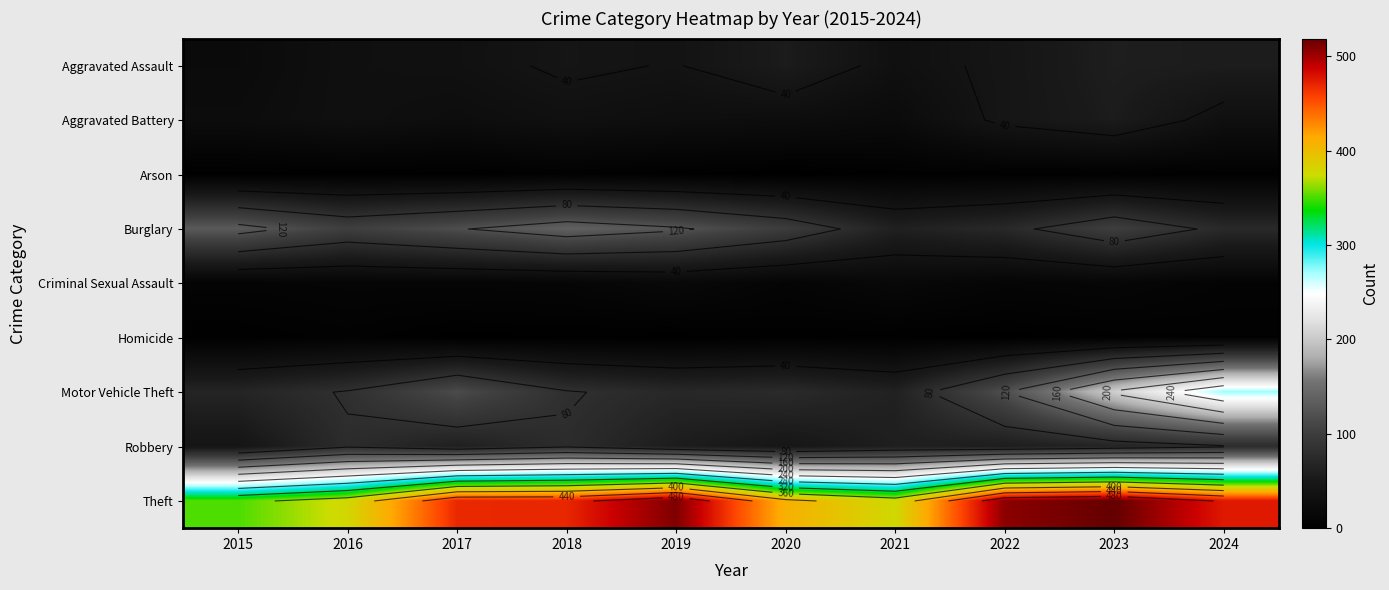

List the series in order of their peak value, lowest first.

Arson, Homicide, Criminal Sexual Assault, Aggravated Battery, Aggravated Assault, Robbery, Burglary, Motor Vehicle Theft, Theft